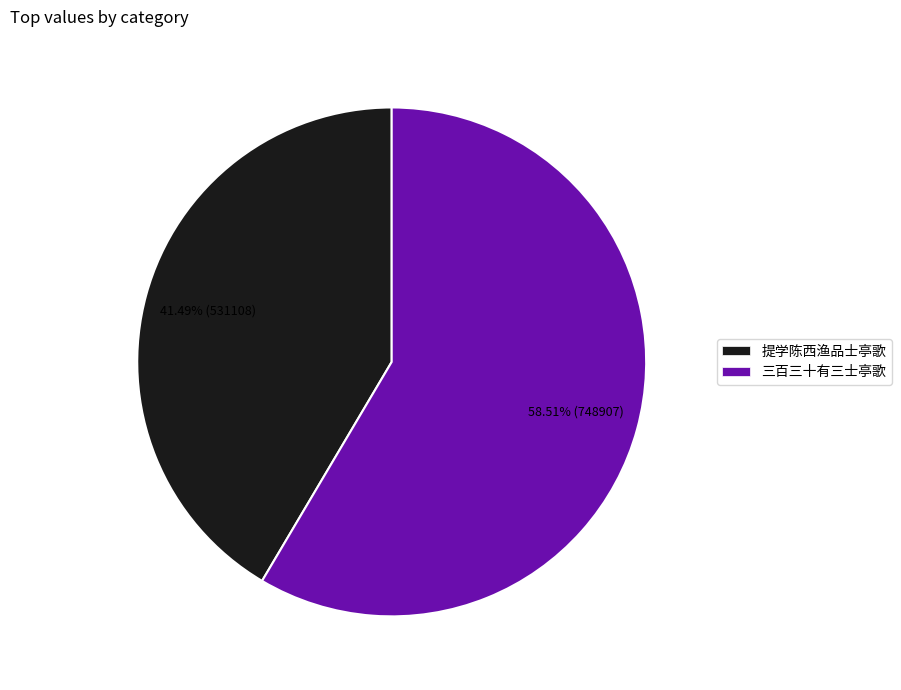

Which category has the biggest portion of the pie?

三百三十有三士亭歌